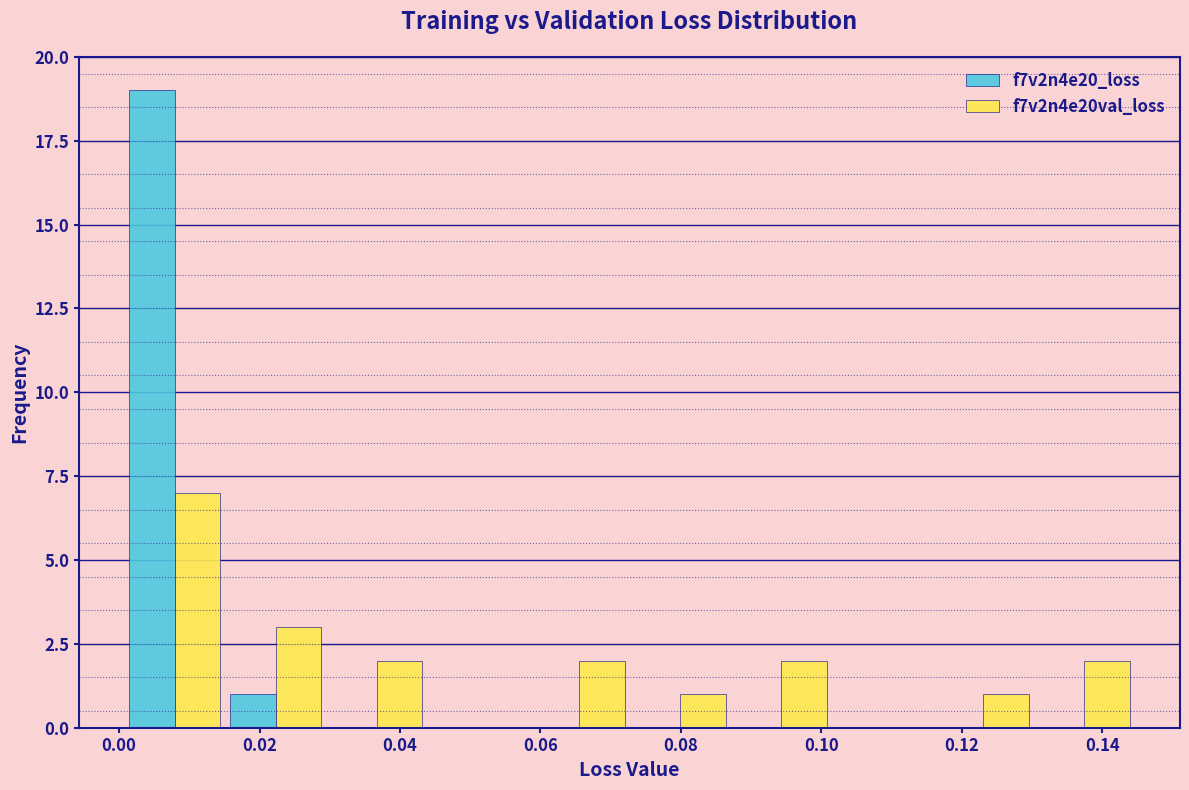

Reading left to right, list every range on the x-axis with the height of the bar of each series over it. Neither the bar edges nor the heights are printed on the chart, so give them approximately, as read against the axes.

0.000 to 0.016: f7v2n4e20_loss=19	f7v2n4e20val_loss=7
0.016 to 0.030: f7v2n4e20_loss=1	f7v2n4e20val_loss=3
0.030 to 0.044: f7v2n4e20_loss=0	f7v2n4e20val_loss=2
0.044 to 0.058: f7v2n4e20_loss=0	f7v2n4e20val_loss=0
0.058 to 0.072: f7v2n4e20_loss=0	f7v2n4e20val_loss=2
0.072 to 0.088: f7v2n4e20_loss=0	f7v2n4e20val_loss=1
0.088 to 0.102: f7v2n4e20_loss=0	f7v2n4e20val_loss=2
0.102 to 0.116: f7v2n4e20_loss=0	f7v2n4e20val_loss=0
0.116 to 0.130: f7v2n4e20_loss=0	f7v2n4e20val_loss=1
0.130 to 0.144: f7v2n4e20_loss=0	f7v2n4e20val_loss=2